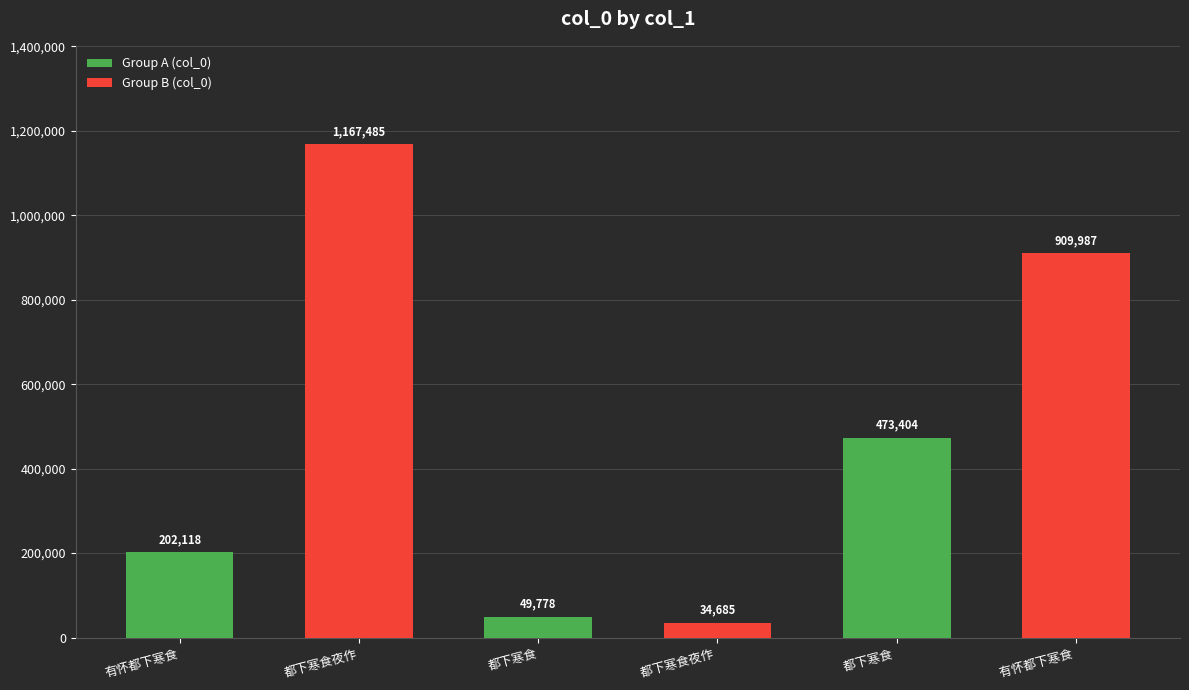

Which has a higher value, 都下寒食夜作 or 都下寒食夜作 ?

都下寒食夜作